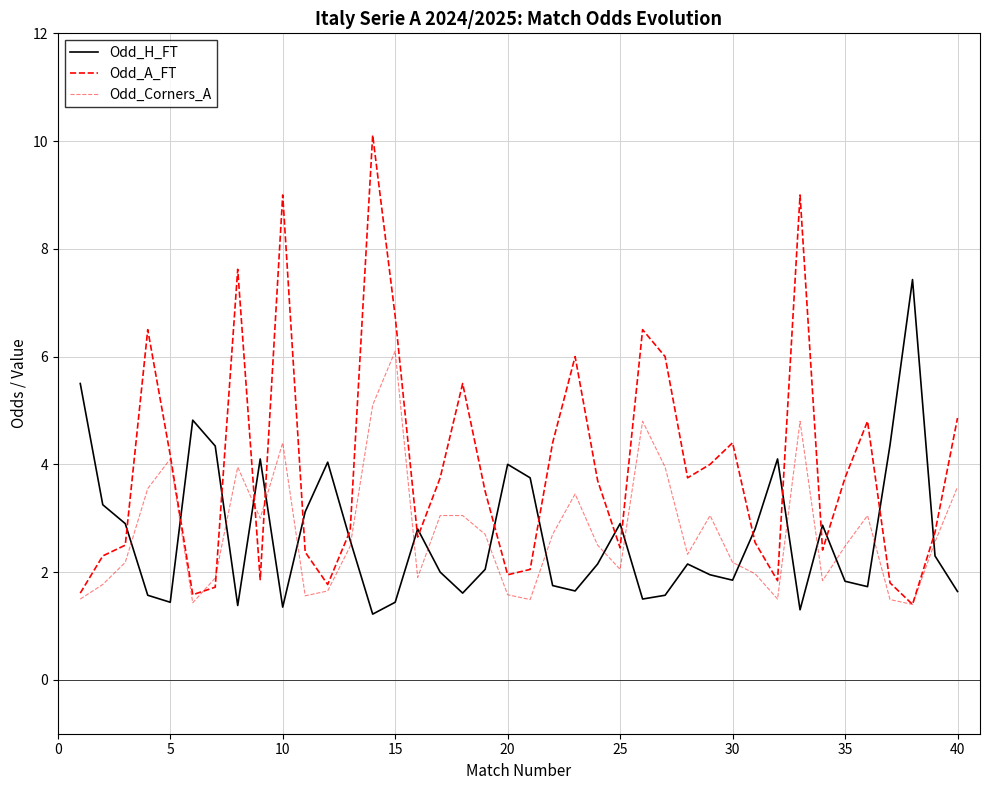

Is this an area chart (filled region under the line)?

No